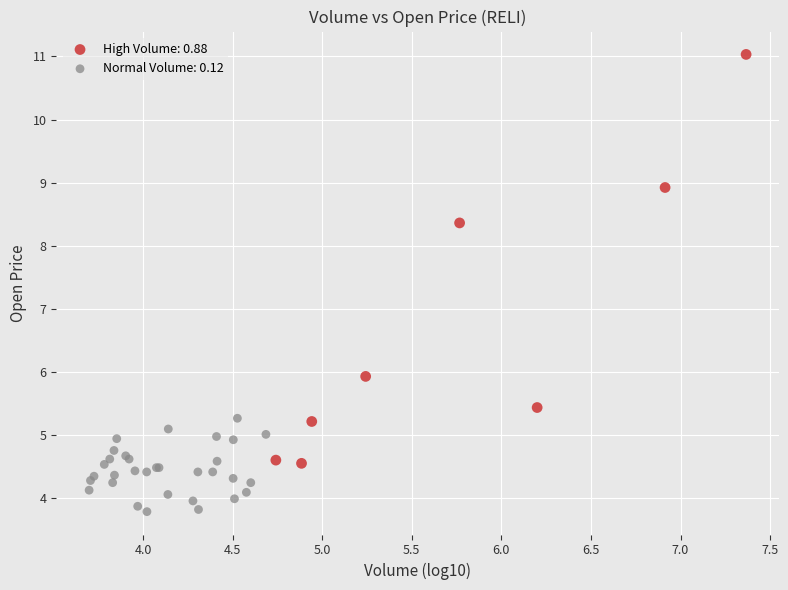

Which series contains the highest Y value?

High Volume: 0.88